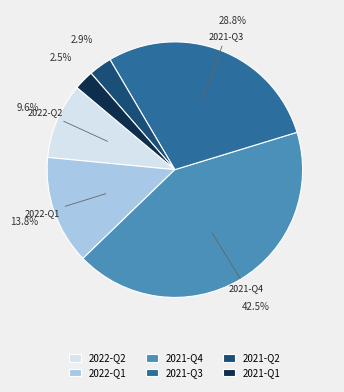

To the nearest percent, what is the average slice percentage?

17%